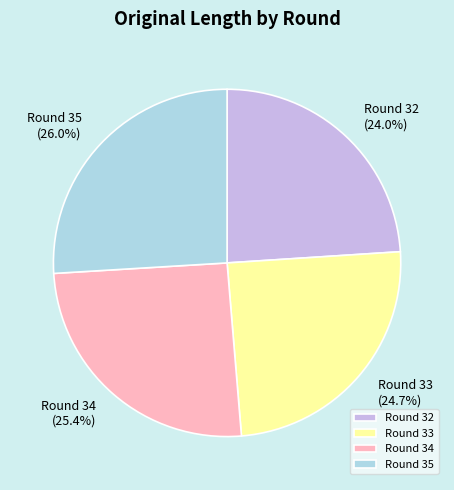

Is Round 34 the majority of the pie?

No